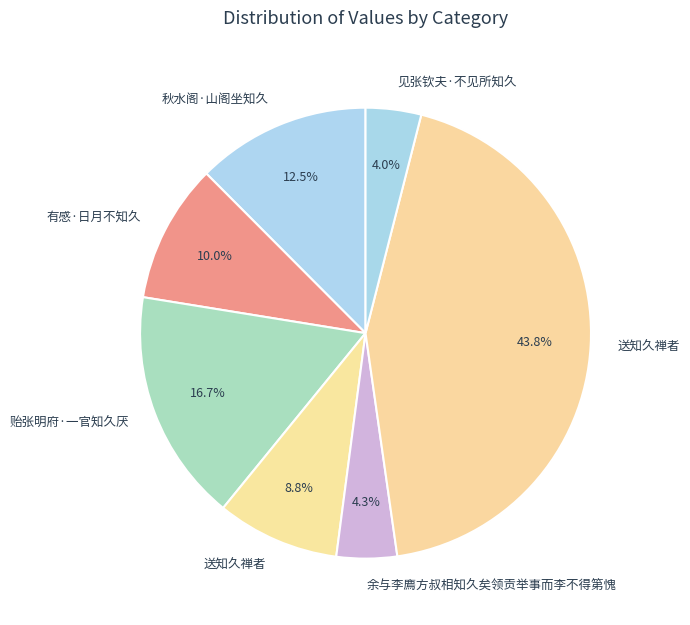

Count the number of slices in the pie.

7